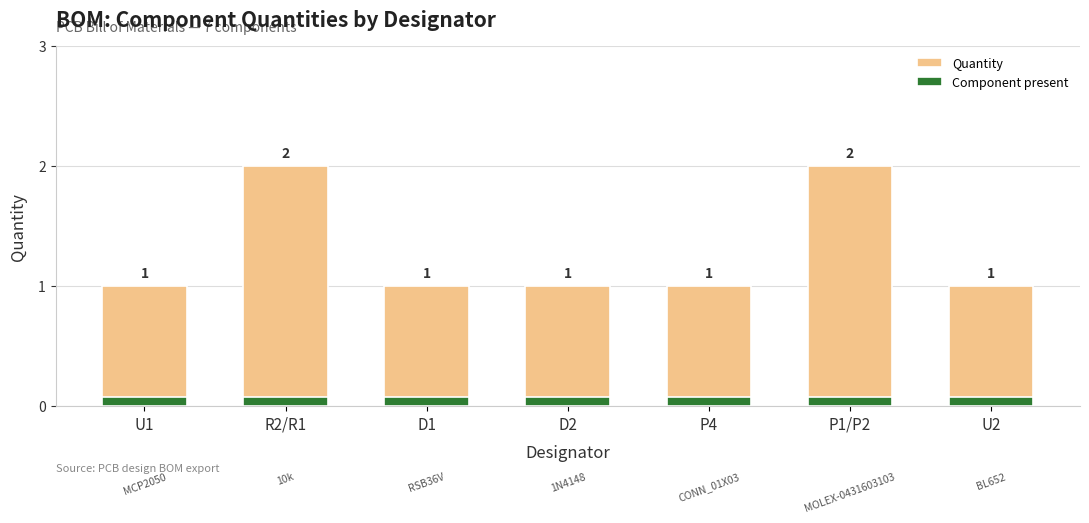

What is the greatest value displayed?

2.0